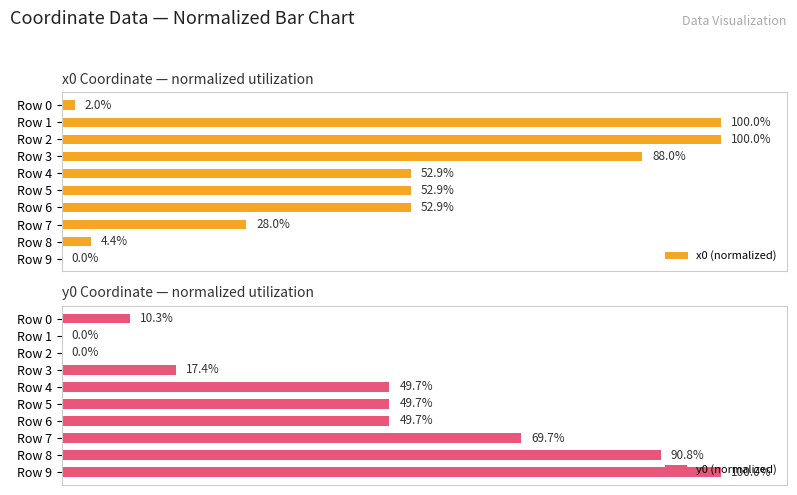

How many bars are there in each group?

2